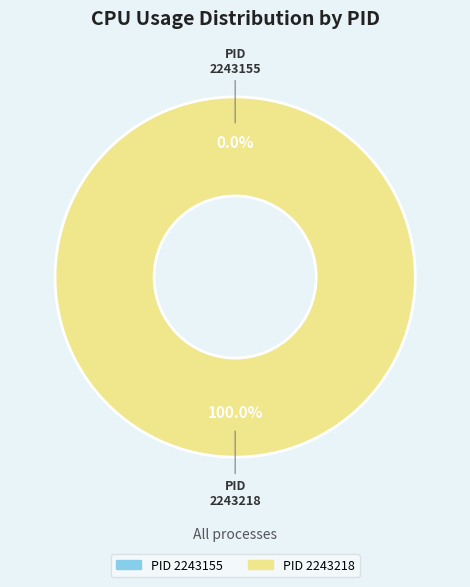

Which slice is the smallest?

2243155